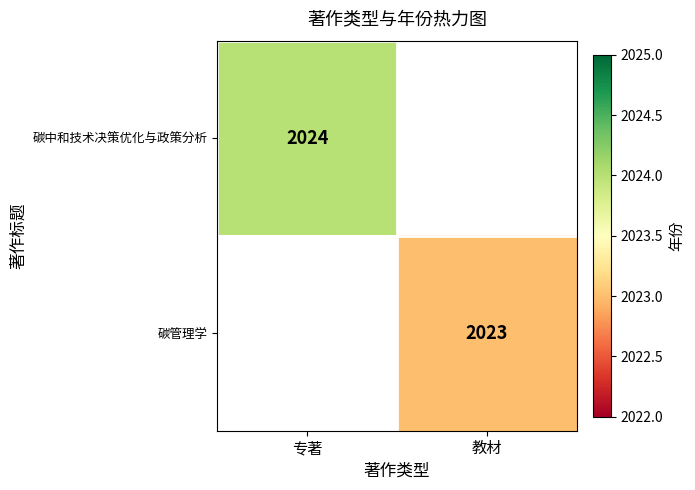

The value of 碳中和技术决策优化与政策分析 at 专著 is 859. True or false?

False